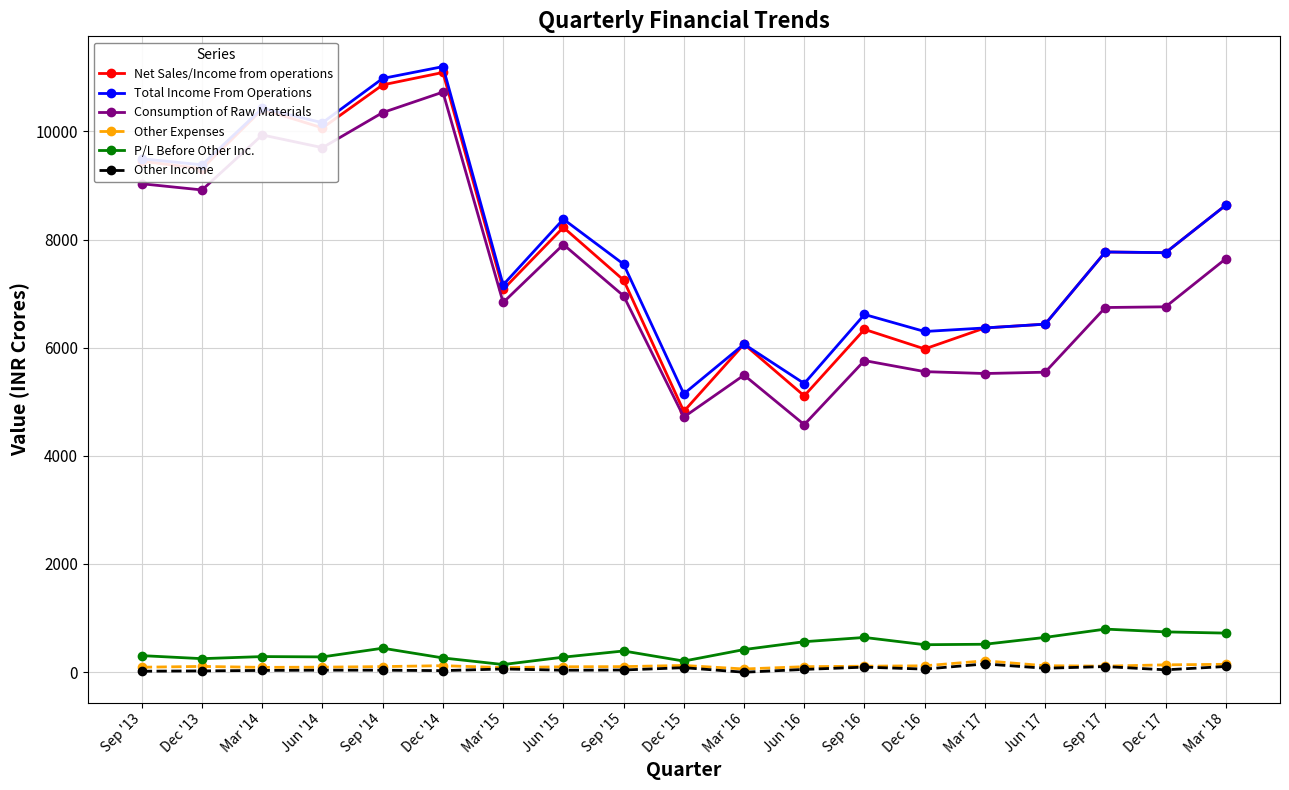

What position from the right is Mar '18?

1